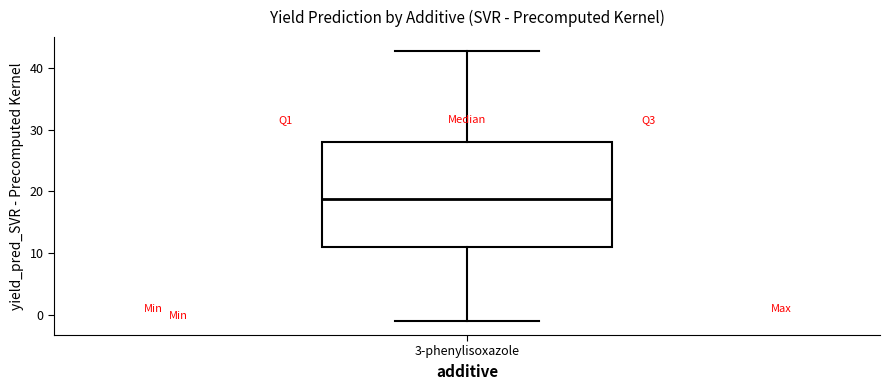

Transcribe this box plot: give where the median line is, the range the box spans, and where the two whiskers end, as read against the y-axis. The values are not printed on the chart, so give them approximately, as read against the axis.

median 19, box 11 to 28, whiskers -1 to 43